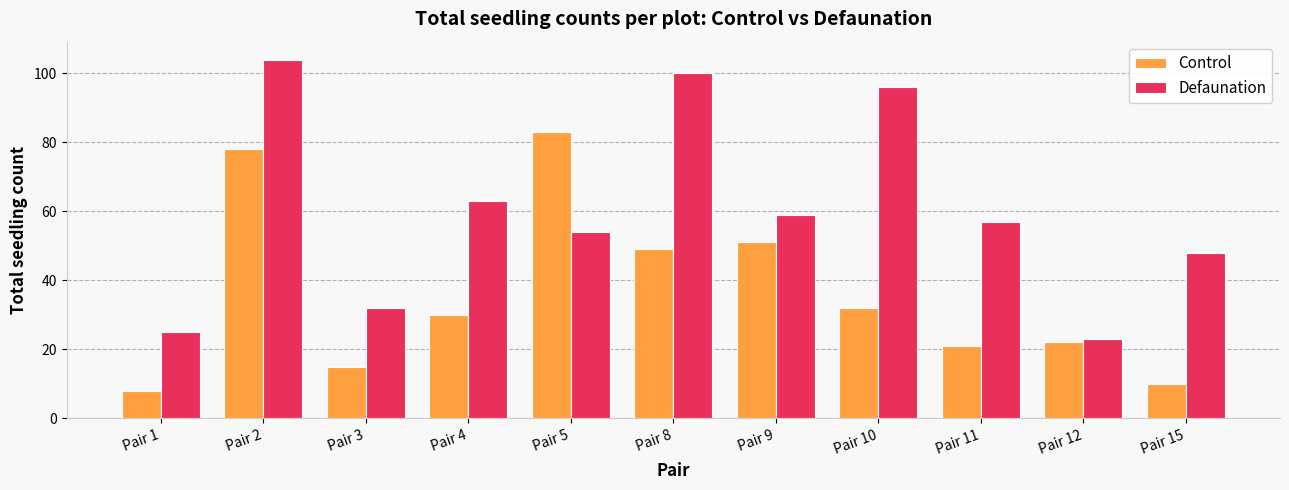

What is the difference between the maximum and second lowest values in the Control series?

73